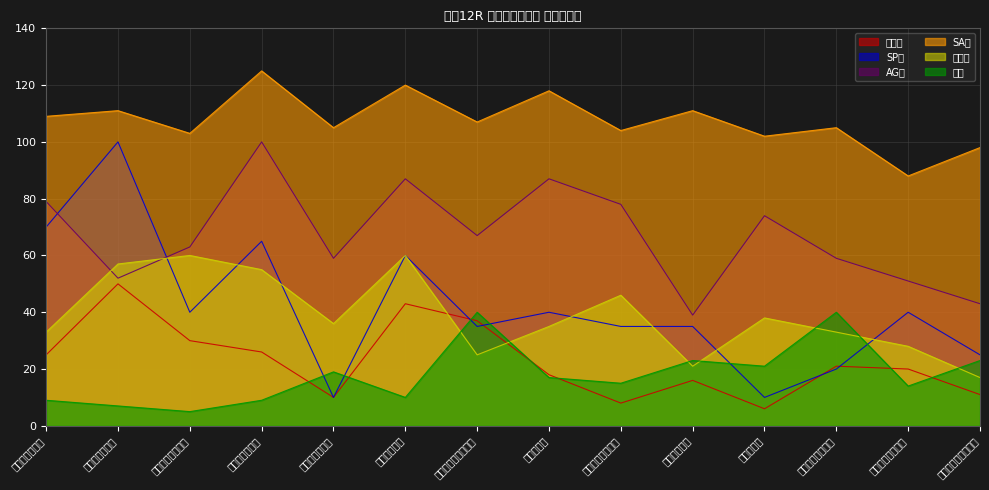

Which series has the widest spread of values?

SP値